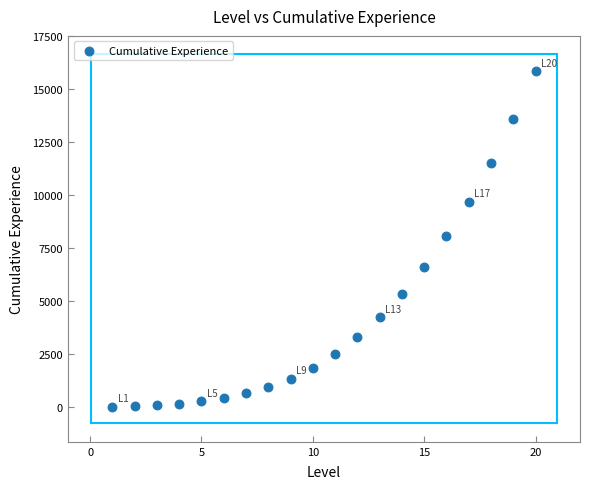

What is the range of X values (max minus min)?

19